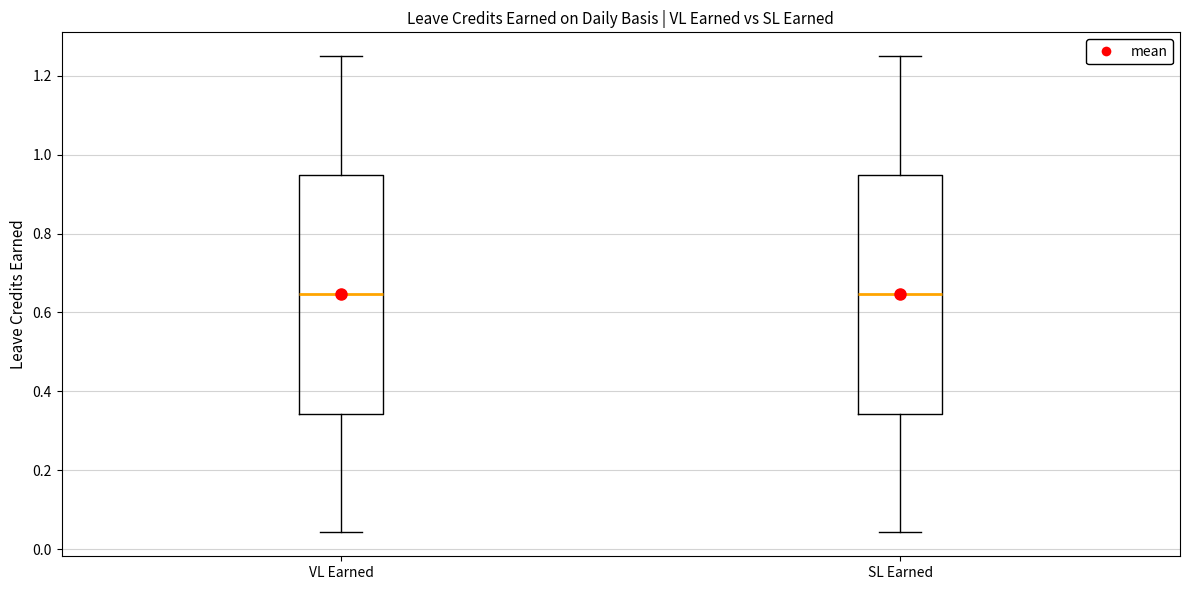

Reading left to right, transcribe this box plot: for each box, give where its median line is, the range the box spans, and where its two whiskers end, as read against the y-axis. The values are not printed on the chart, so give them approximately, as read against the axis.

VL Earned: median 0.64, box 0.34 to 0.94, whiskers 0.04 to 1.26
SL Earned: median 0.64, box 0.34 to 0.94, whiskers 0.04 to 1.26